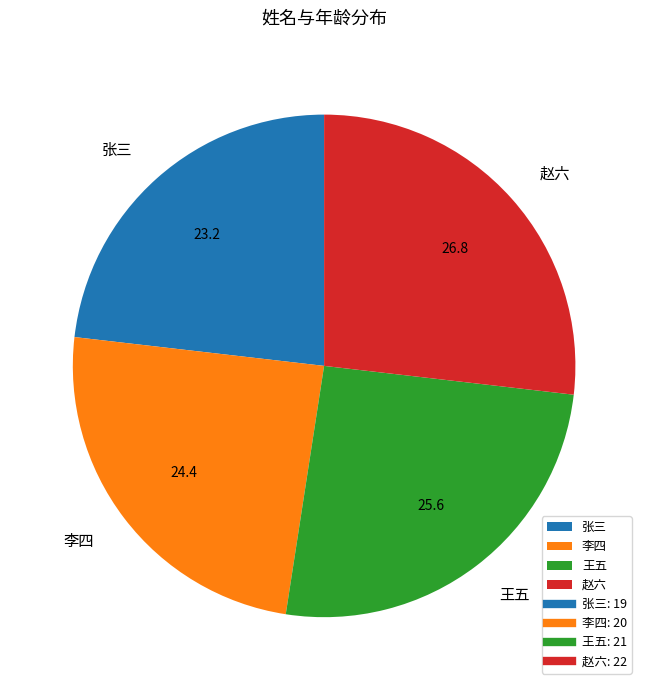

Rank the categories by value from lowest to highest.

张三, 李四, 王五, 赵六